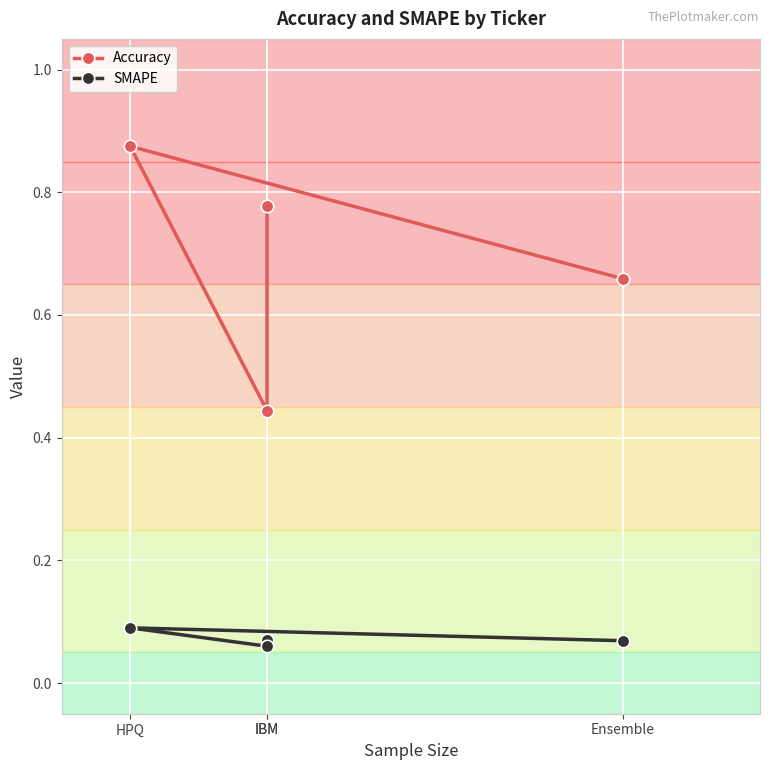

What is the label of the 2nd point from the left?

IBM